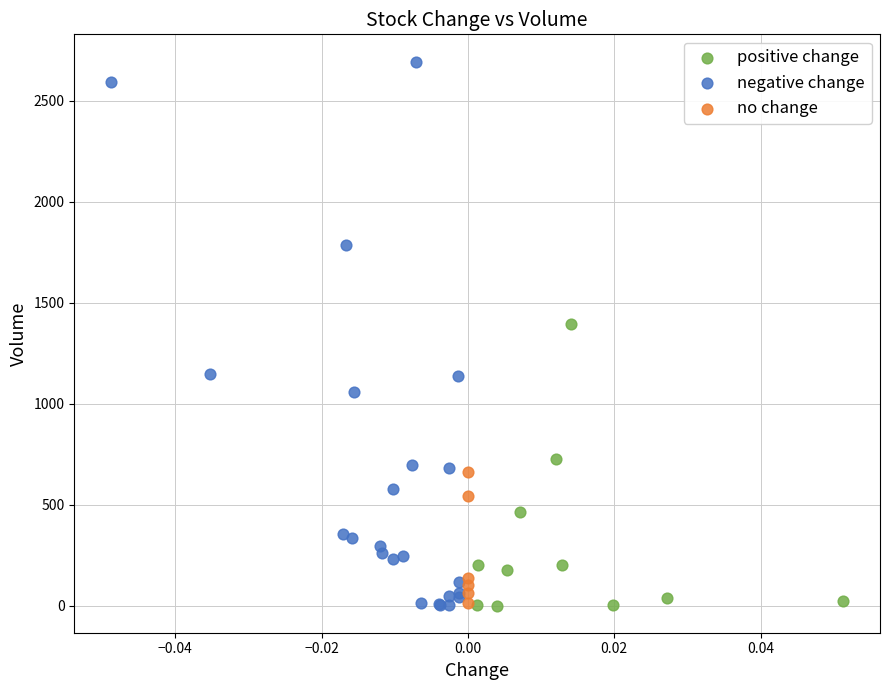

Which series reaches the maximum Y coordinate?

negative change